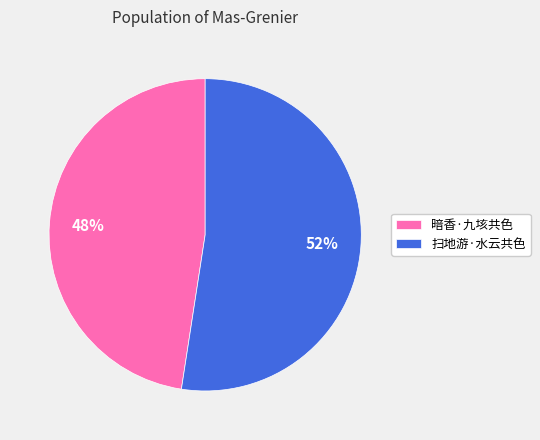

Rank the categories by value from lowest to highest.

暗香·九垓共色, 扫地游·水云共色